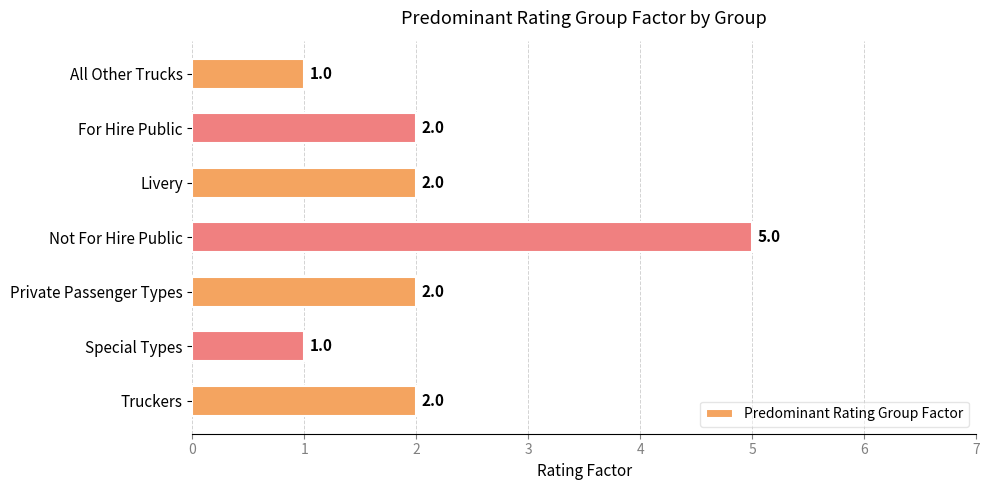

What is the average value?

2